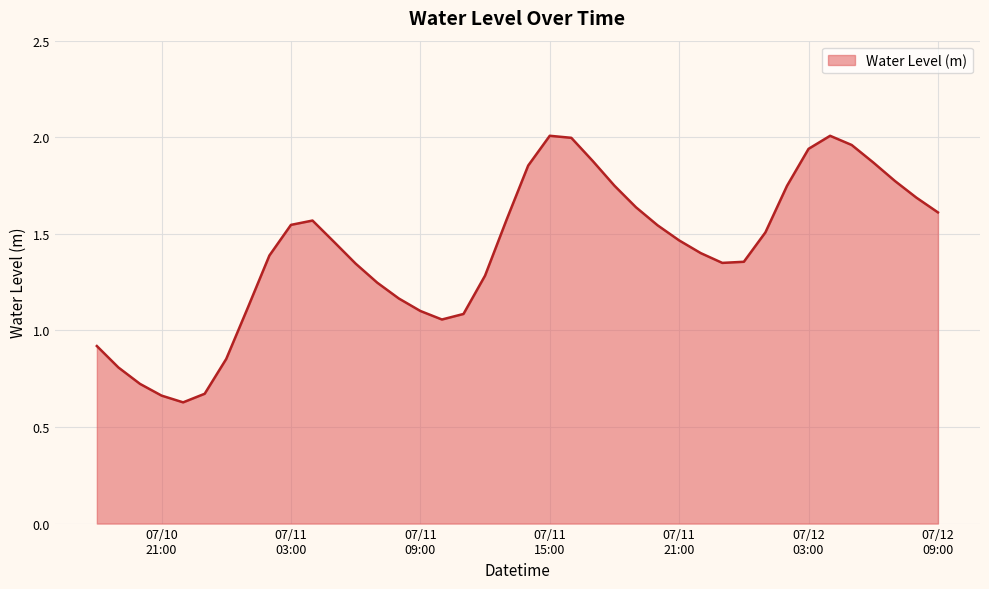

At which category does the data reach its first local peak?

2024-07-11 04:00:00